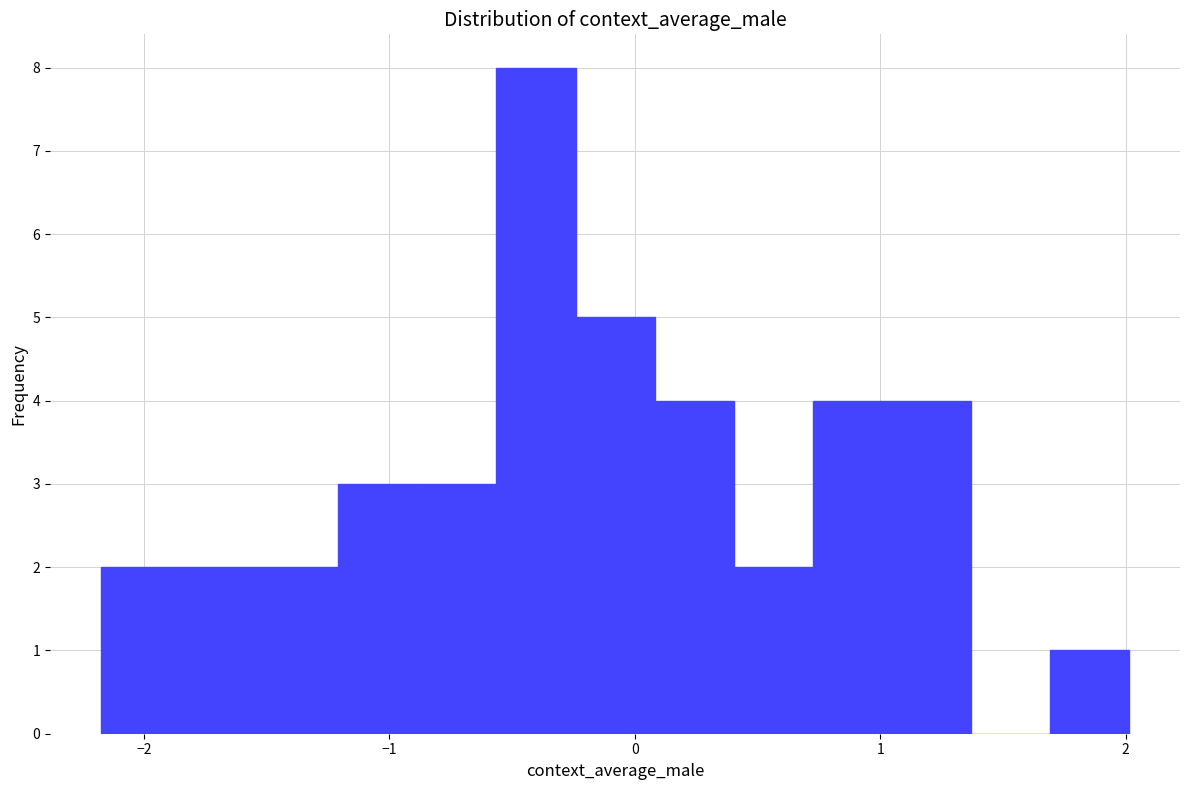

Read against the x-axis, roughly where is the centre of the tallest bar?

-0.4